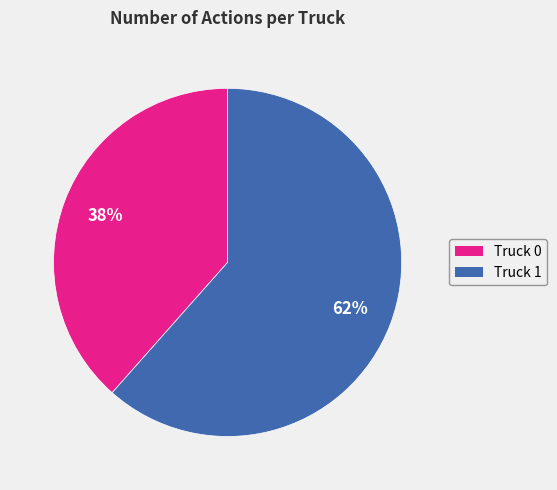

How many segments does this pie chart have?

2